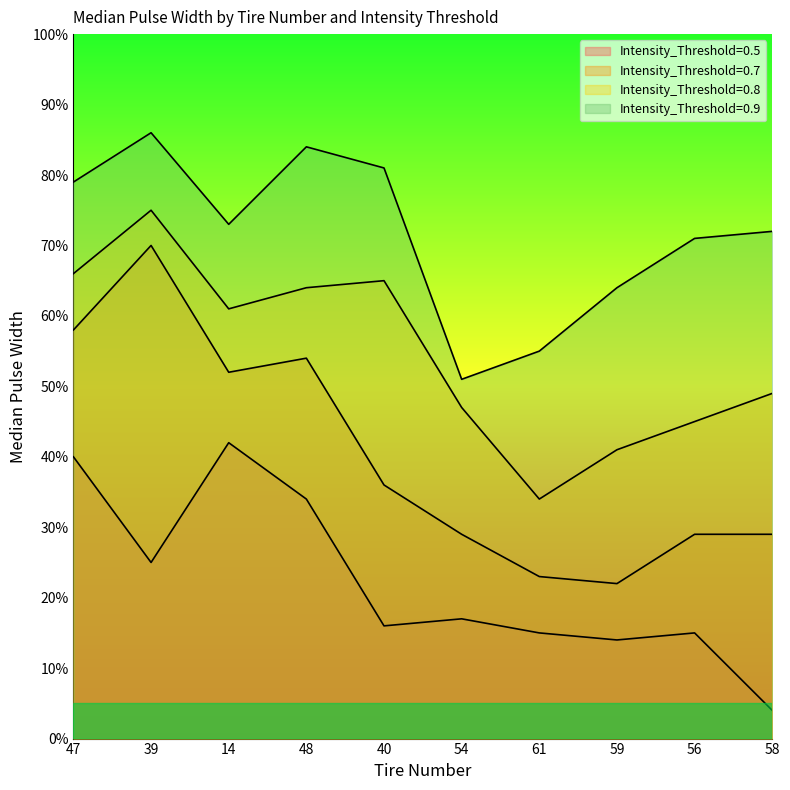

Is the value of Intensity_Threshold=0.7 at 40 greater than the value of Intensity_Threshold=0.9 at 54?

No